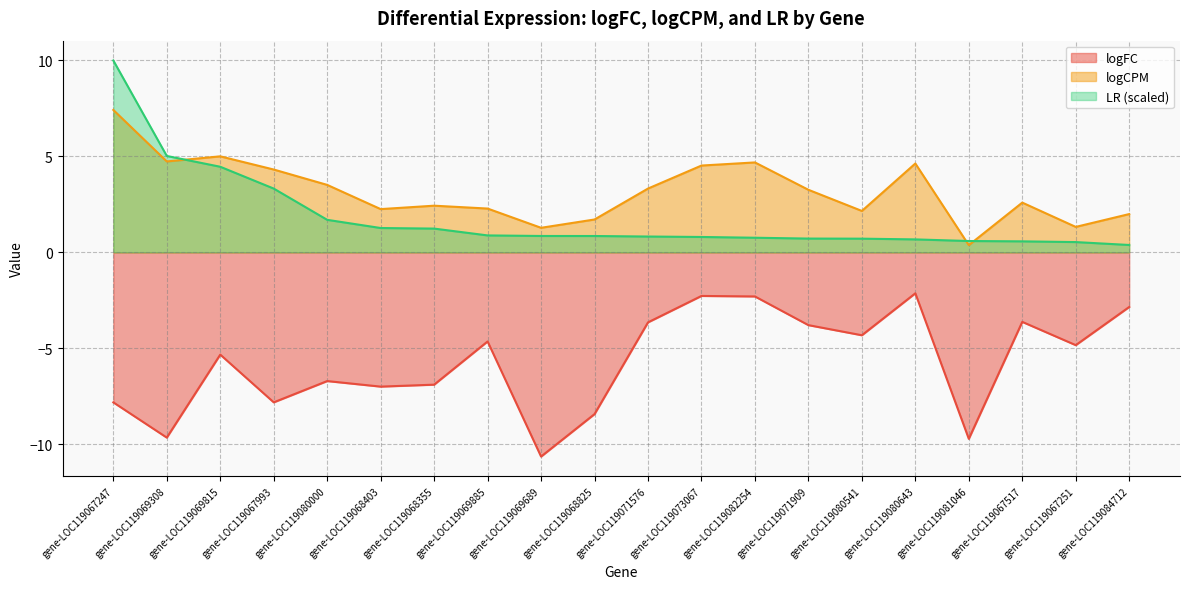

At which label is logCPM closest to 3?

gene-LOC119071909